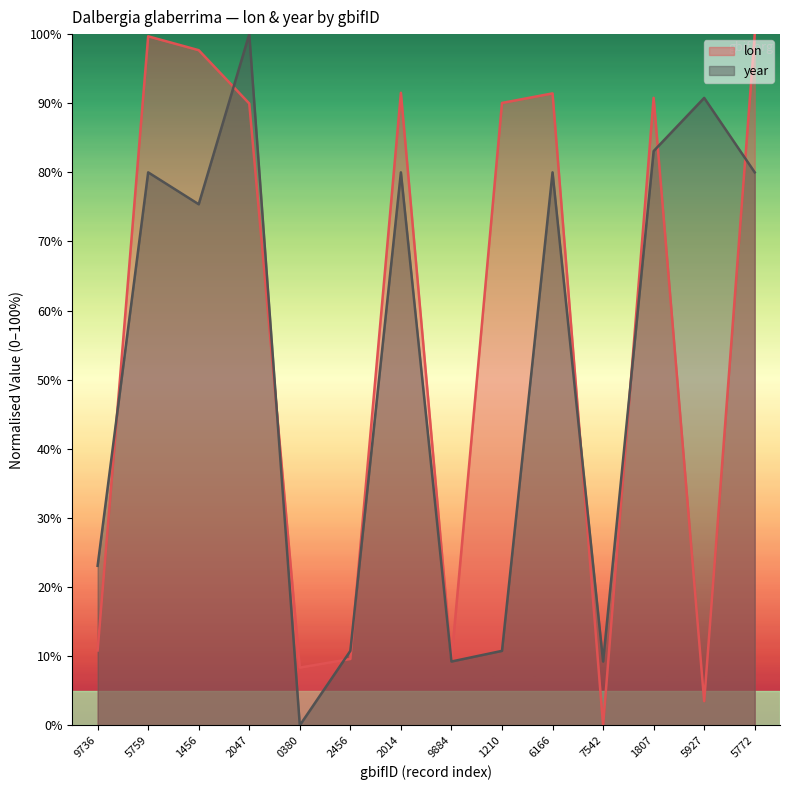

Reading left to right, list all the values displayed in this chart.

lon: 10.8	99.7	97.7	90.0	8.4	9.6	91.5	9.4	90.0	91.4	0.0	90.8	3.5	100.0
year: 23.1	80.0	75.4	100.0	0.0	10.8	80.0	9.2	10.8	80.0	9.2	83.1	90.8	80.0